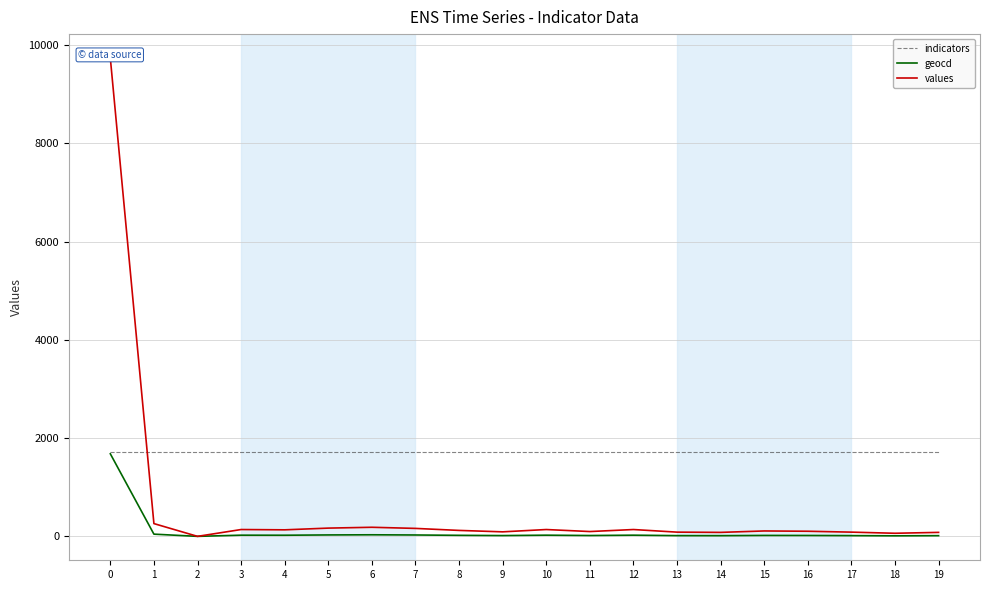

True or false: values and geocd cross at least once.

False